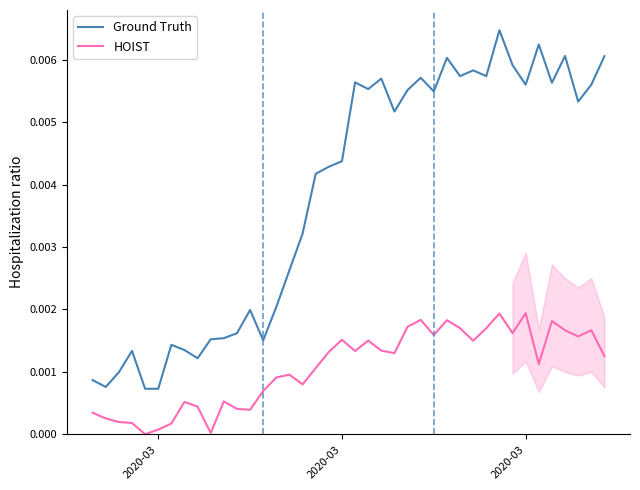

What are all the series names shown in the legend?

Ground Truth, HOIST